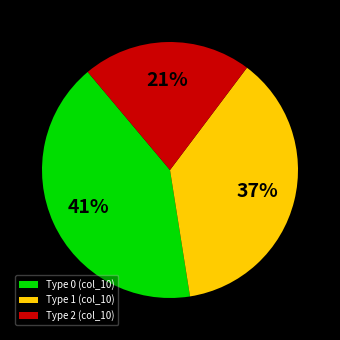

What is the largest slice in the pie chart?

Type 0 (col_10)